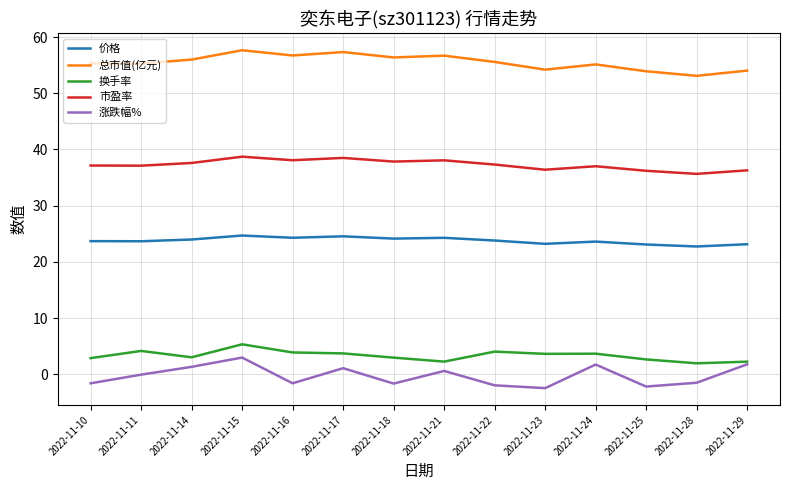

Is it true that 市盈率 equals 25.3 at 2022-11-25?

False